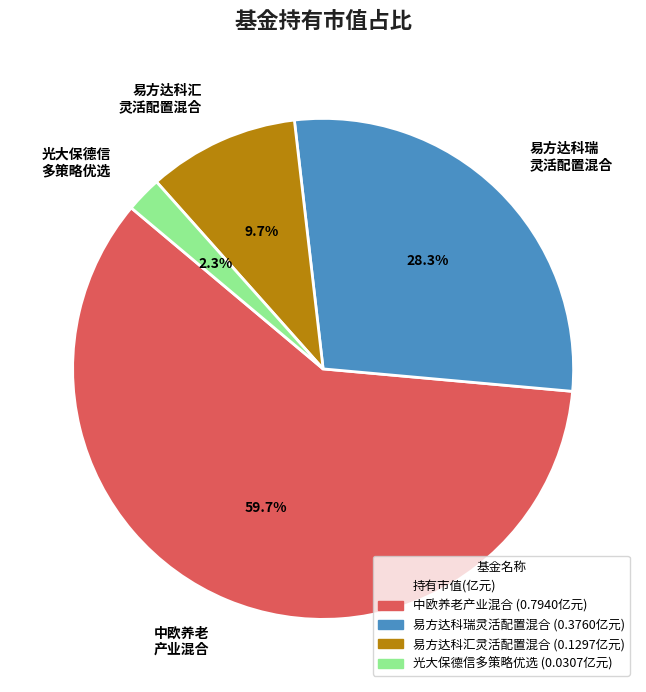

What is the largest slice in the pie chart?

中欧养老 产业混合